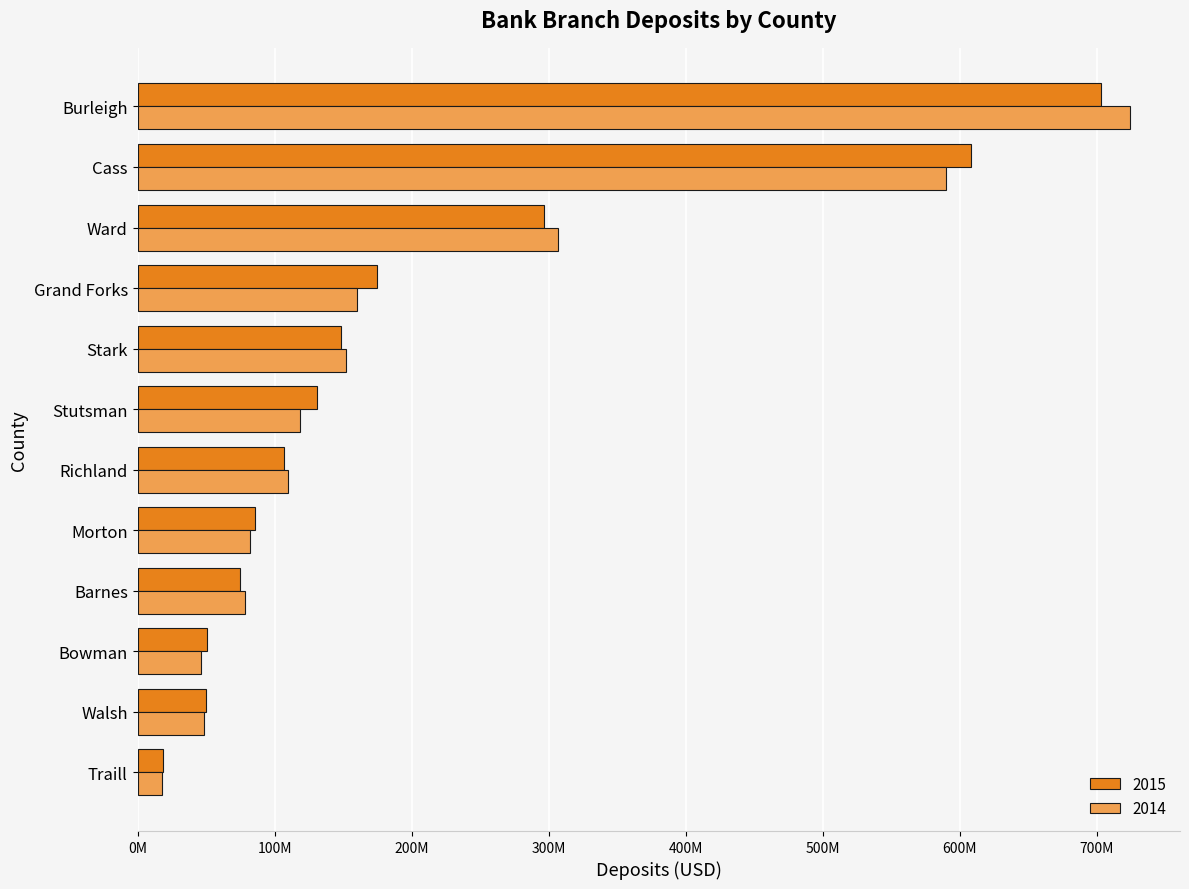

What are all the series names shown in the legend?

2015, 2014